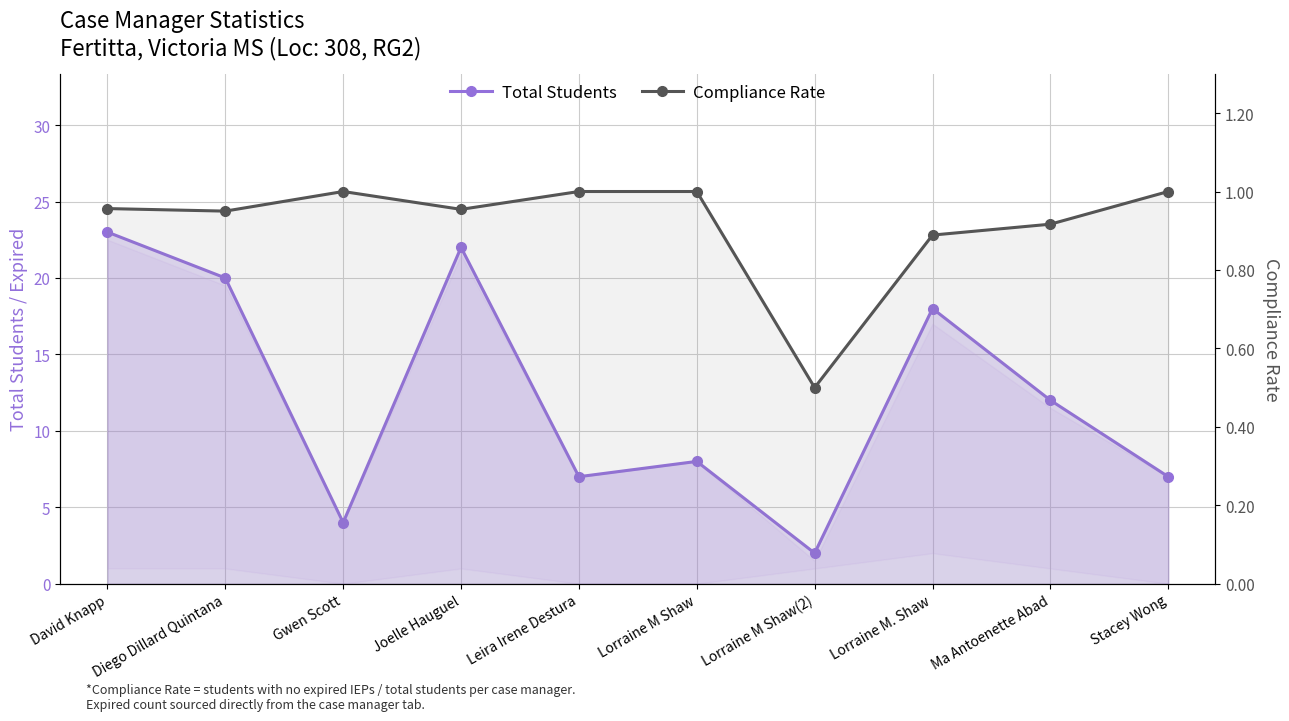

What is the difference between the second highest and second lowest values in the Compliance Rate series?

0.1